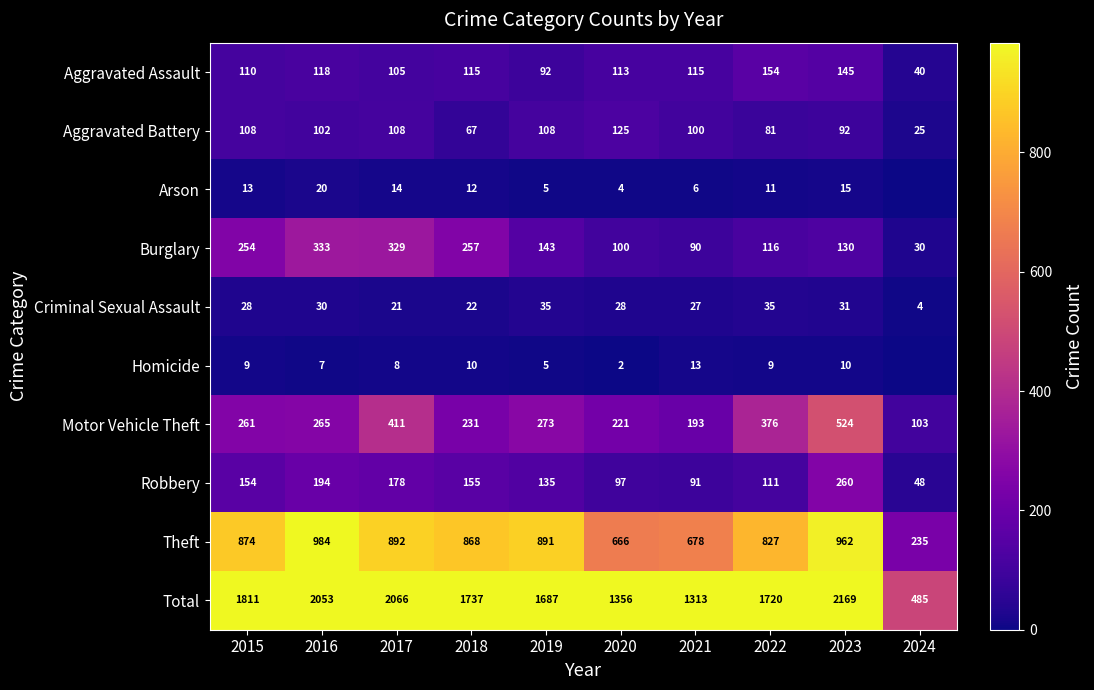

Is the value of Robbery at 2024 greater than the value of Aggravated Battery at 2023?

No